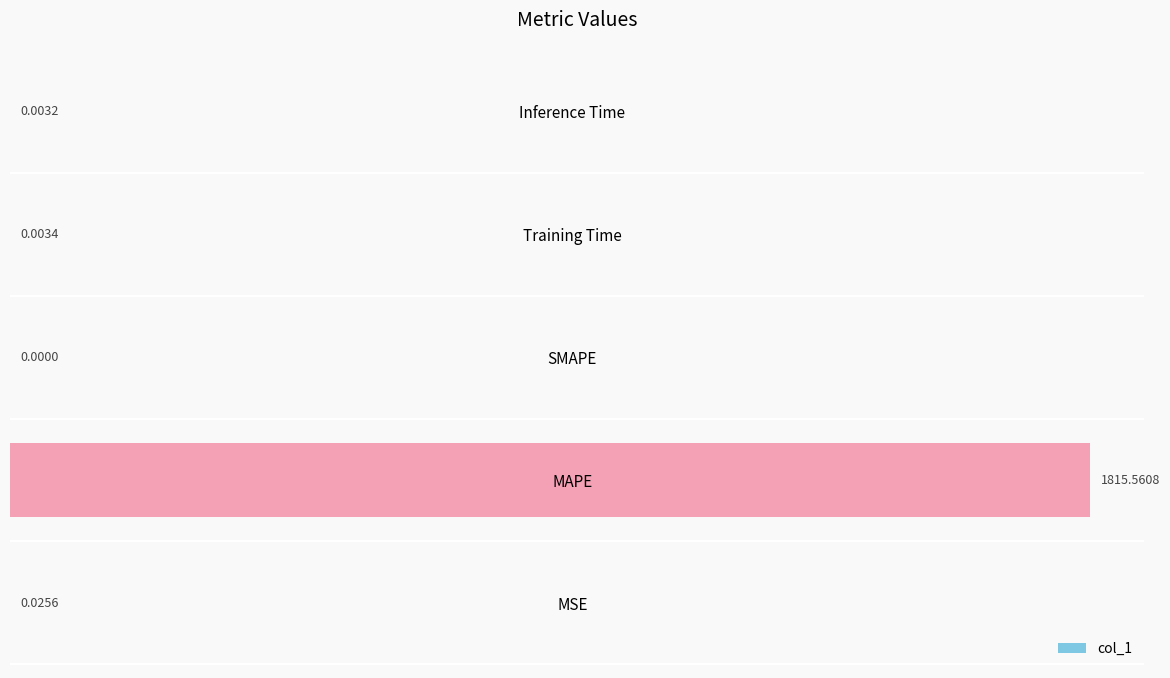

Between MSE and Training Time, which is larger?

MSE